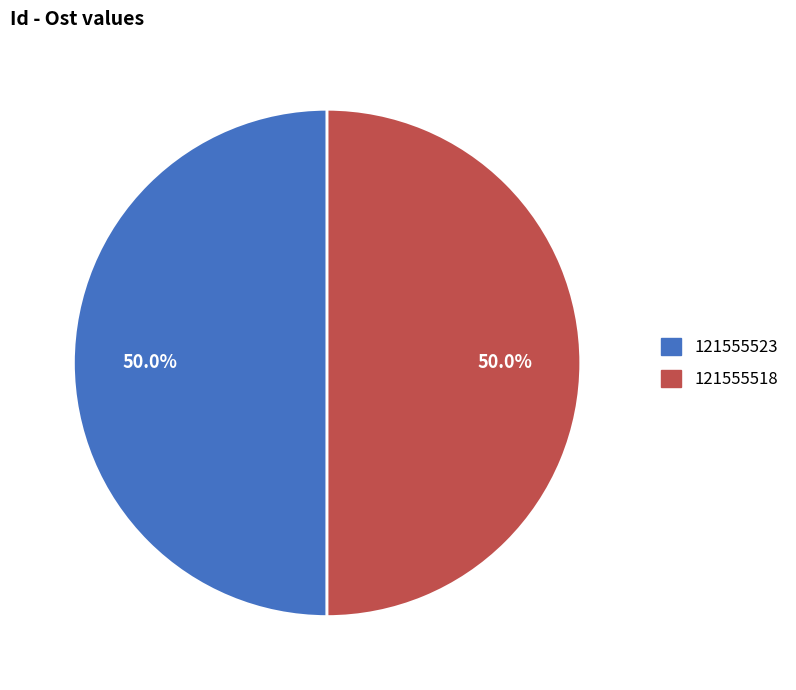

What percentage do 121555518 and 121555523 together represent?

100.0%